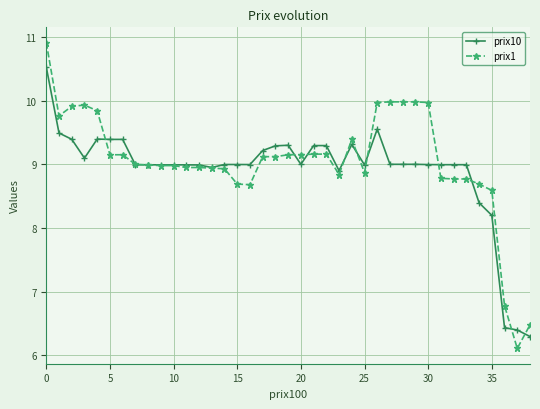

What is the value of the prix10 point at the 23rd from the left?

9.3